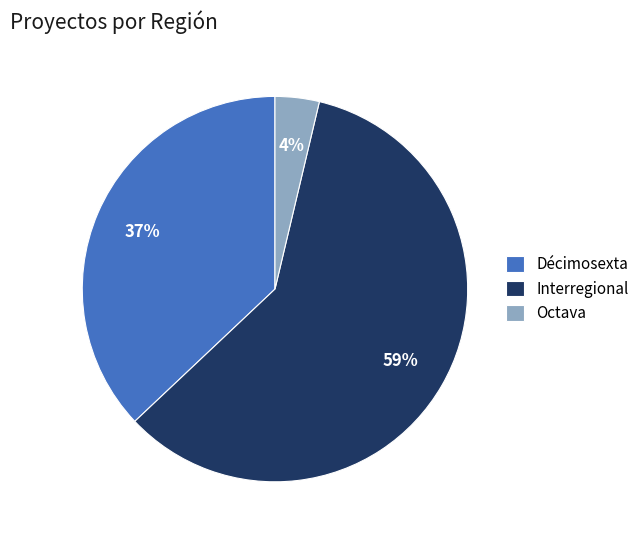

Rank the categories by value from highest to lowest.

Interregional, Décimosexta, Octava